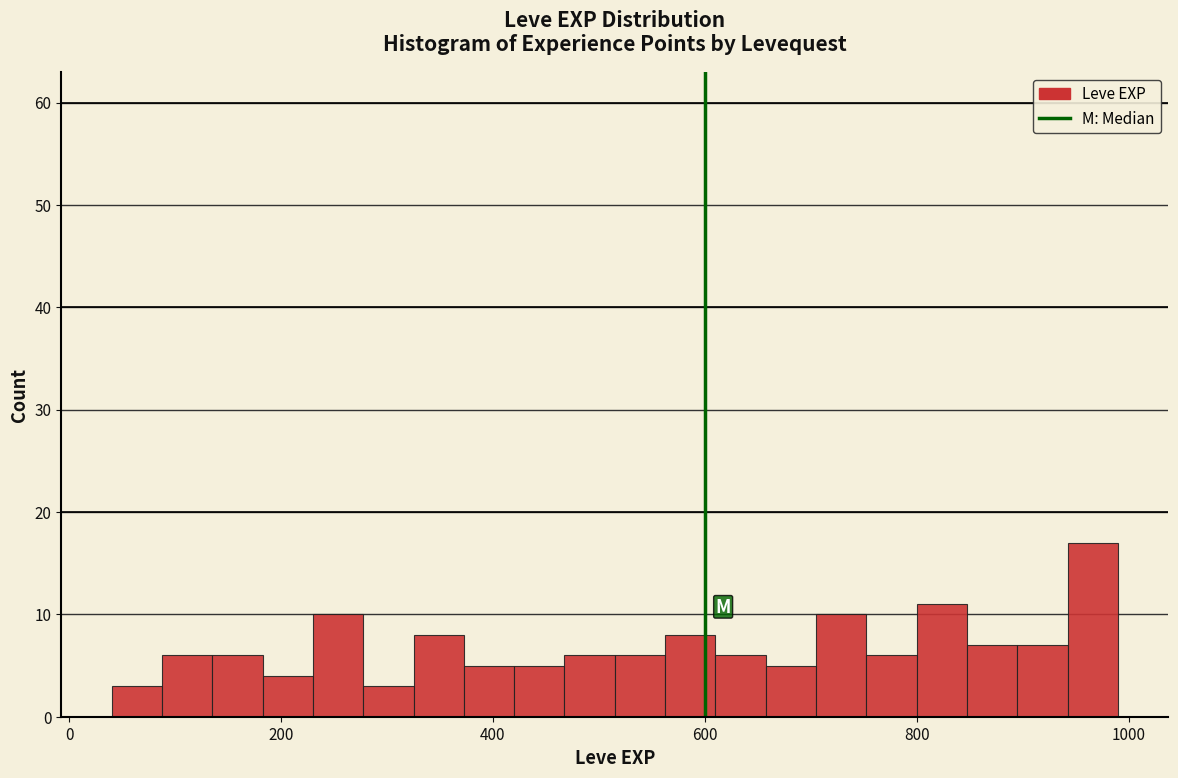

Read against the x-axis, roughly where is the centre of the tallest bar?

960